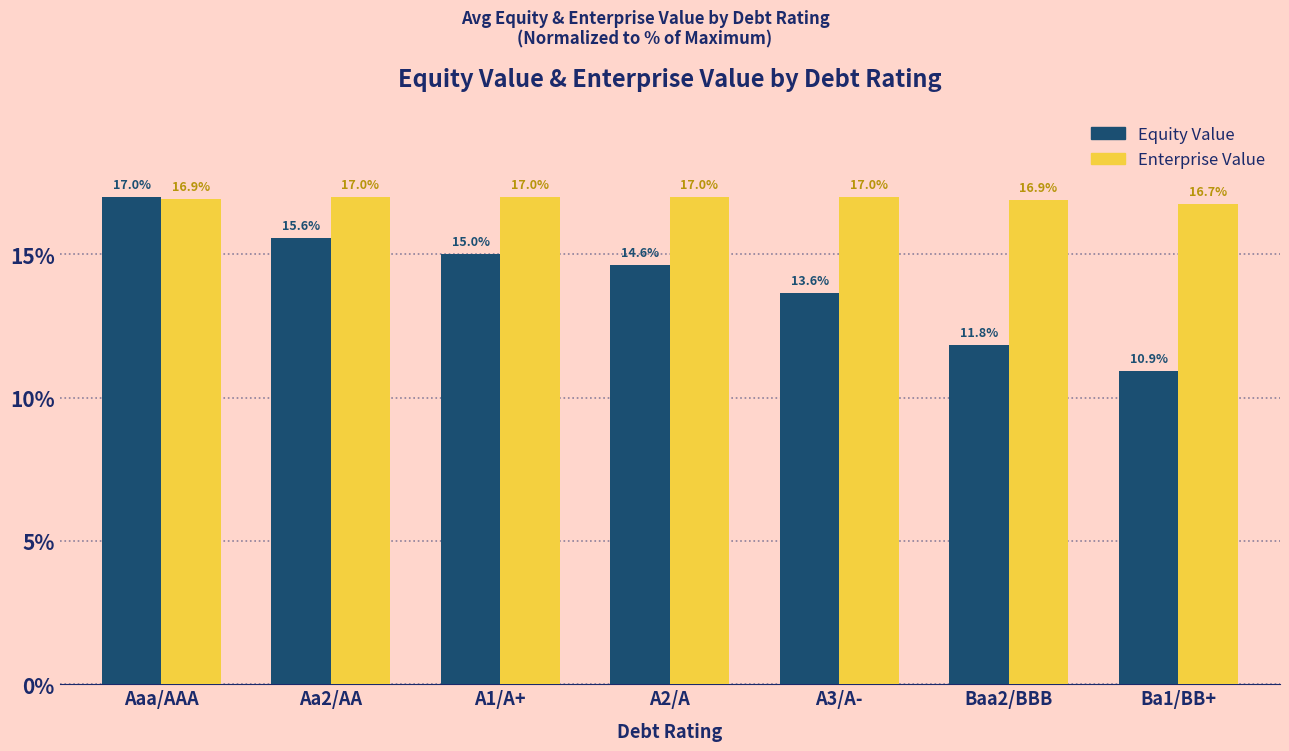

Where is Equity Value nearest to the value 13?

A3/A-